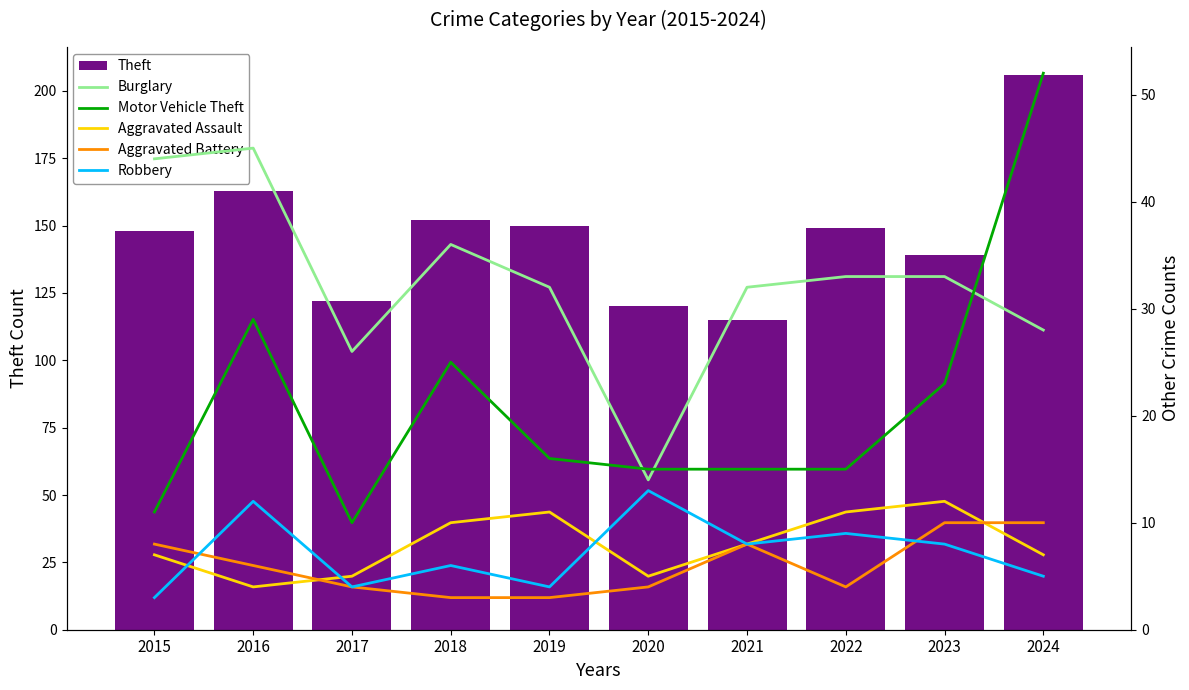

Is it true that Burglary equals 28 at 2024?

True